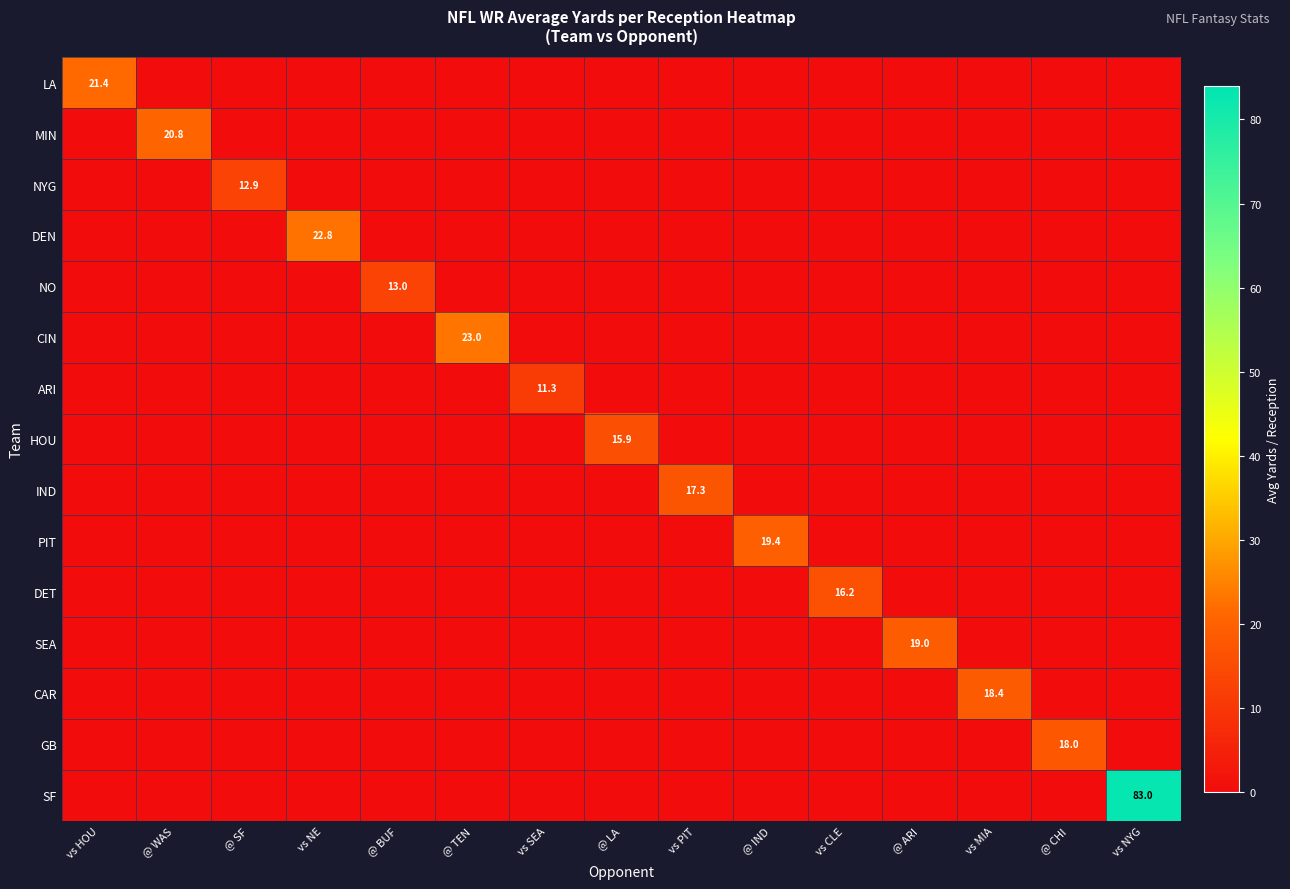

The value of IND at vs PIT is 7.5. True or false?

False